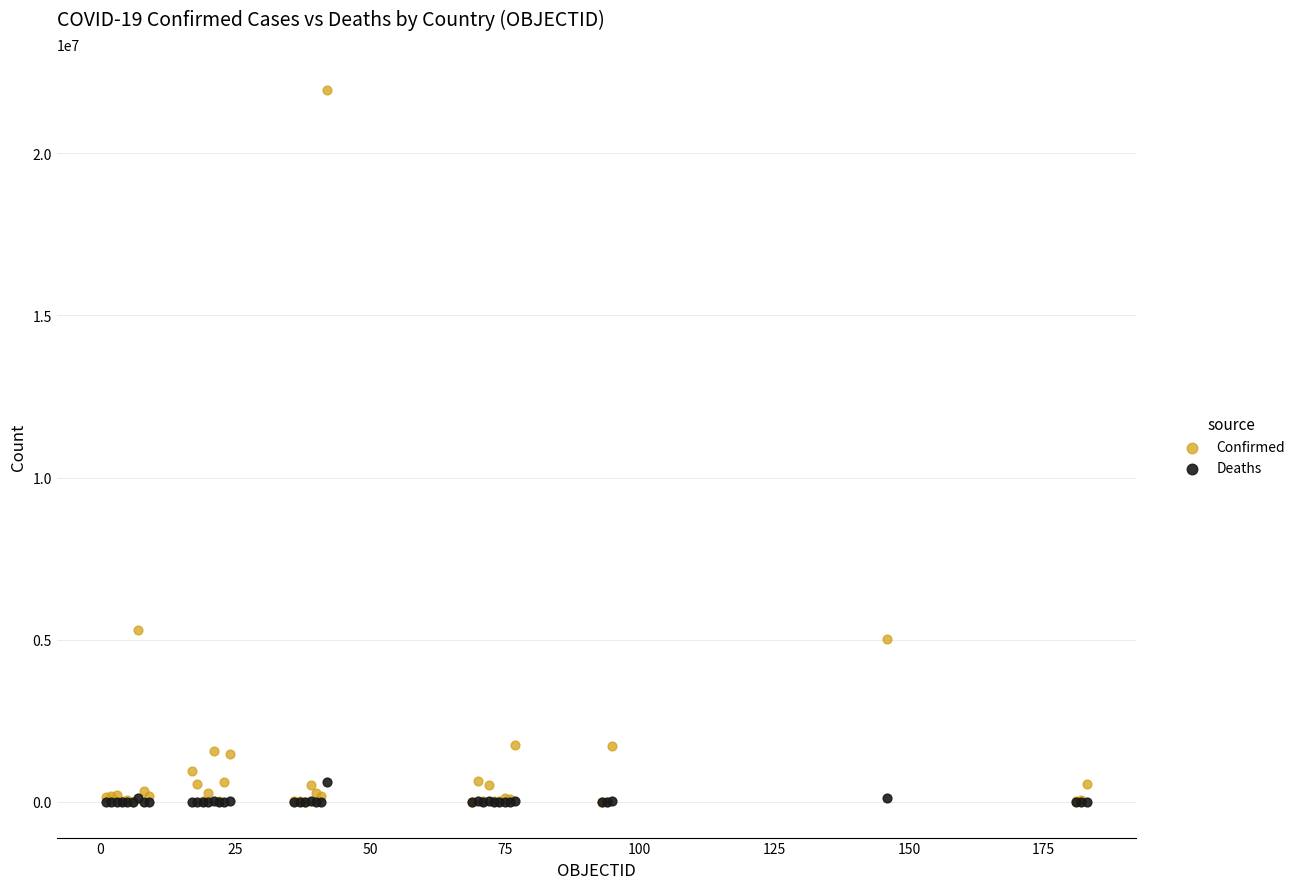

Which series reaches the maximum Y coordinate?

Confirmed